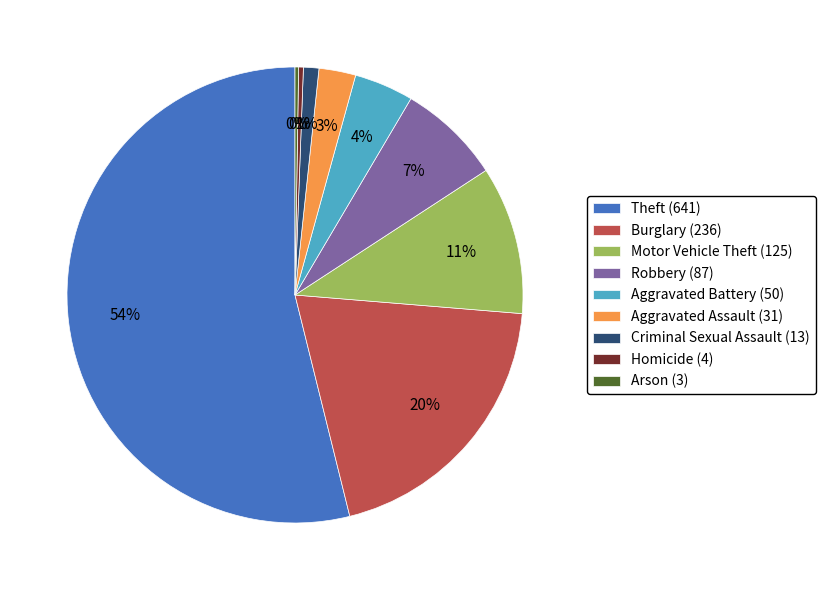

To the nearest percent, what is the average slice percentage?

11%